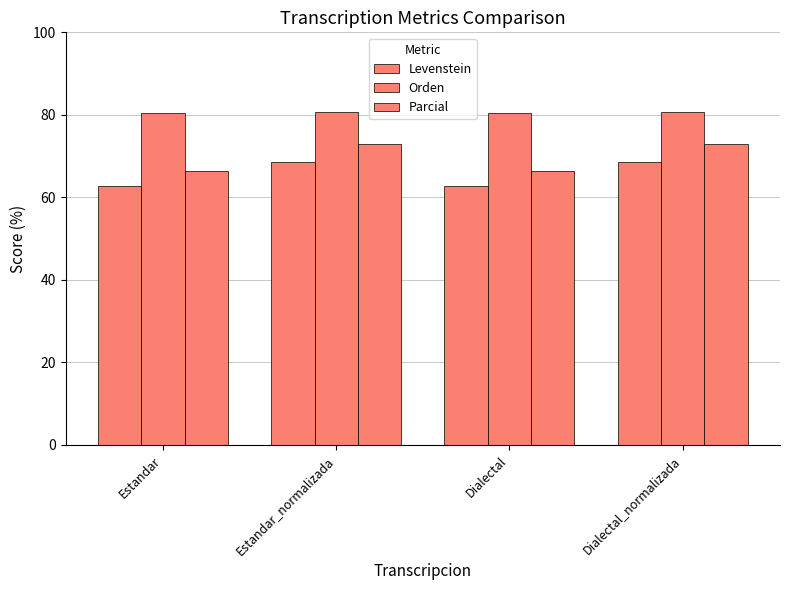

Where is Orden nearest to the value 80?

Estandar